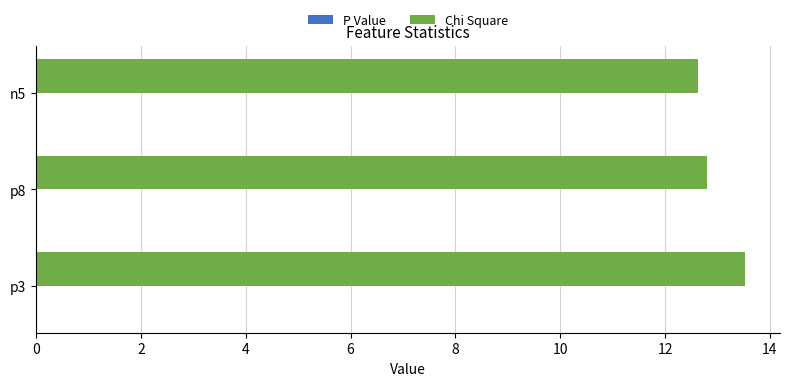

At which category is the sum across all series the highest?

p3